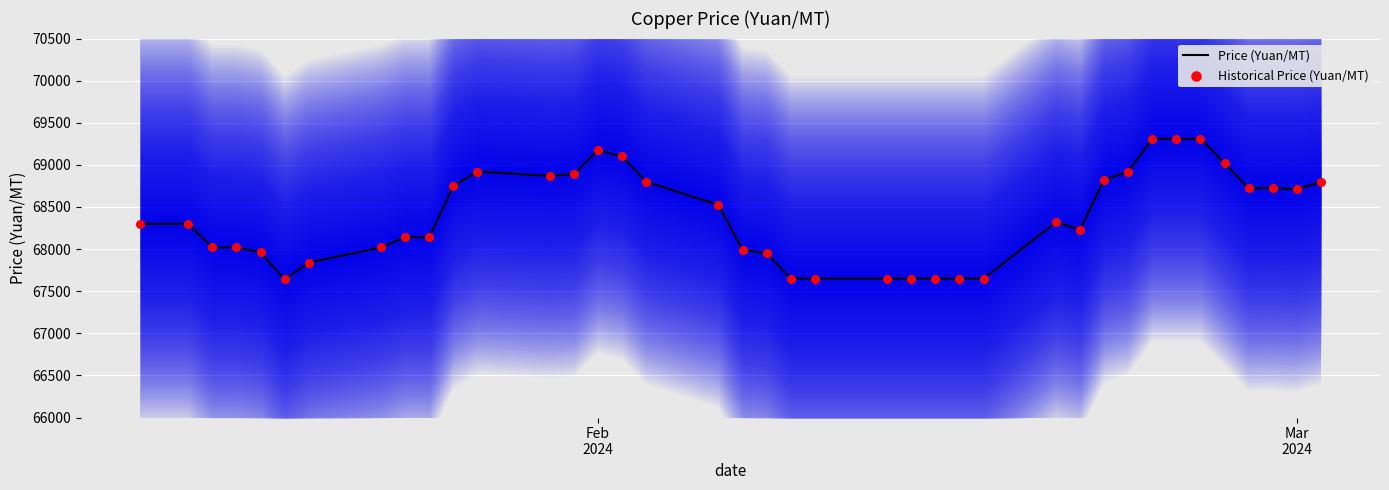

Which series reaches the maximum Y coordinate?

Price (Yuan/MT)